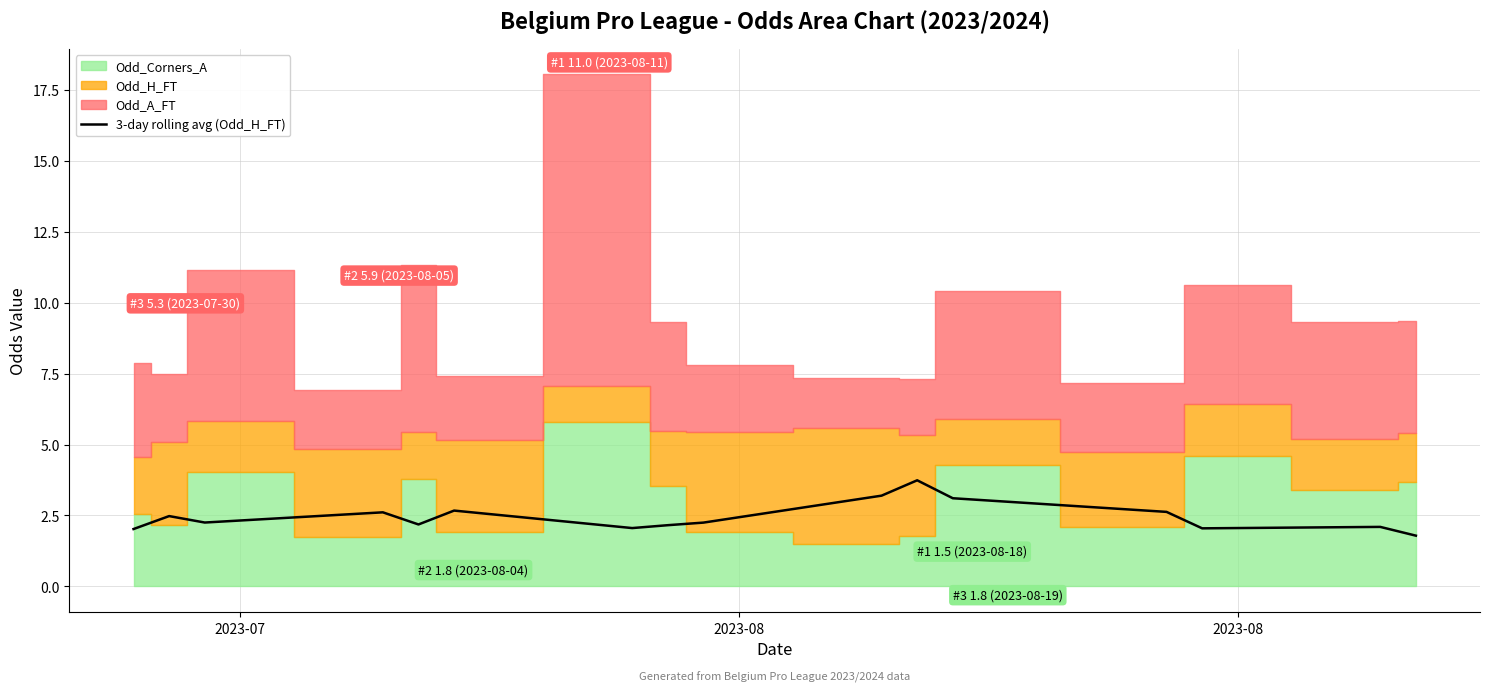

Reading left to right, list all the values displayed in this chart.

2.0	2.5	2.2	2.6	2.2	2.7	2.1	2.2	2.2	3.2	3.7	3.1	2.6	2.0	2.1	1.8